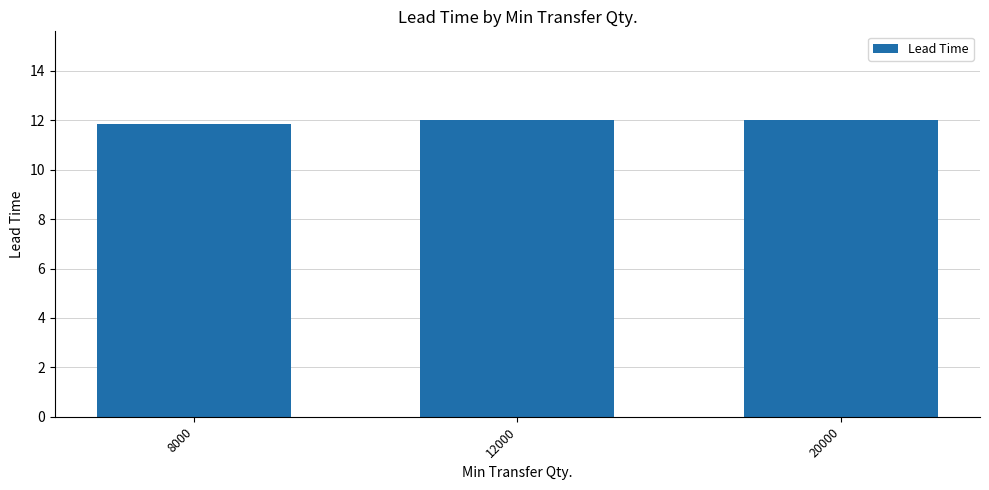

What is the ratio of the value at 20000 to the value at 8000?

1.0